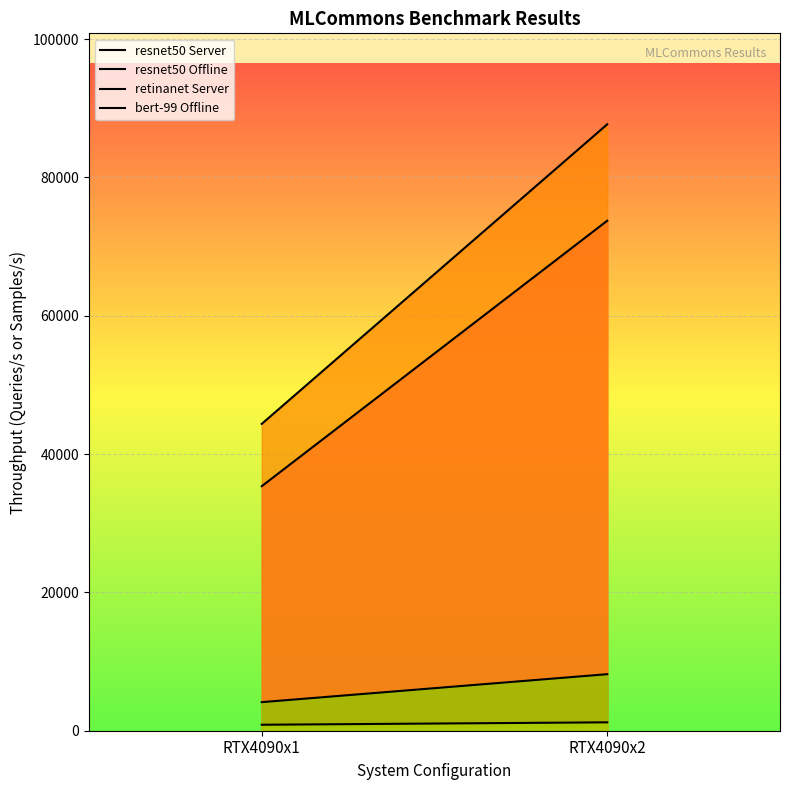

Reading left to right, list all the values displayed in this chart.

resnet50 Server: RTX4090x1=35357.8	RTX4090x2=73743.9
resnet50 Offline: RTX4090x1=44368.7	RTX4090x2=87685.9
retinanet Server: RTX4090x1=863.8	RTX4090x2=1213.5
bert-99 Offline: RTX4090x1=4132.1	RTX4090x2=8175.0